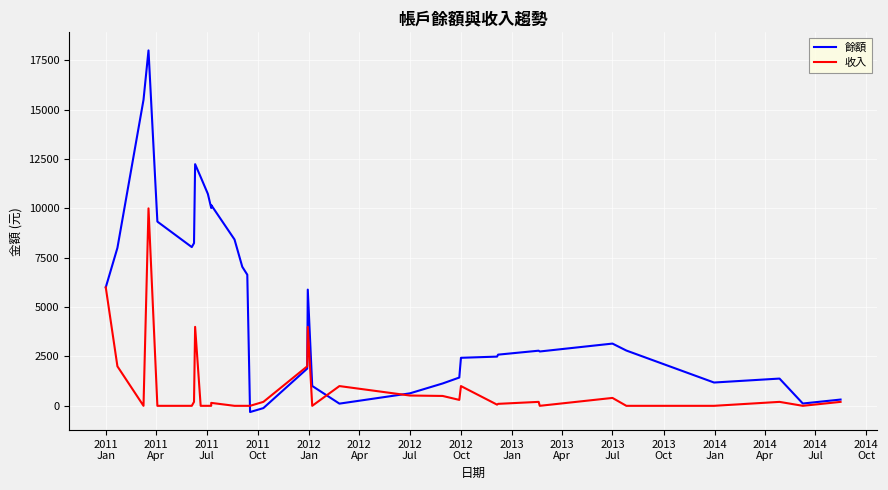

The 餘額 series shows 10176 at 2011
Jul. True or false?

False